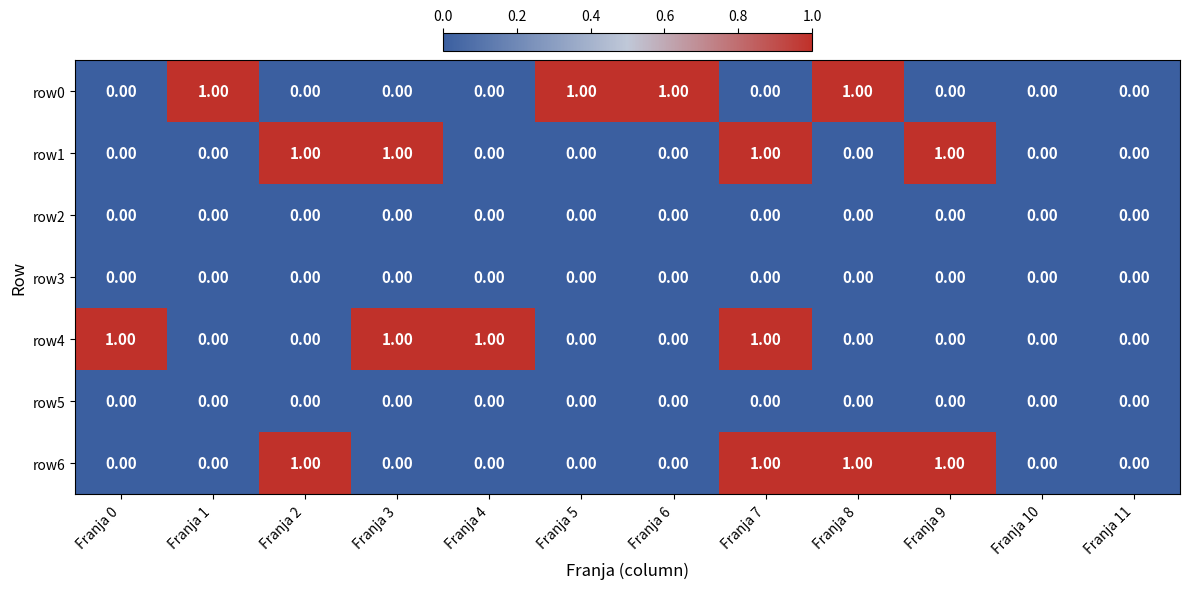

Which series changed the most between Franja 1 and Franja 10?

row0